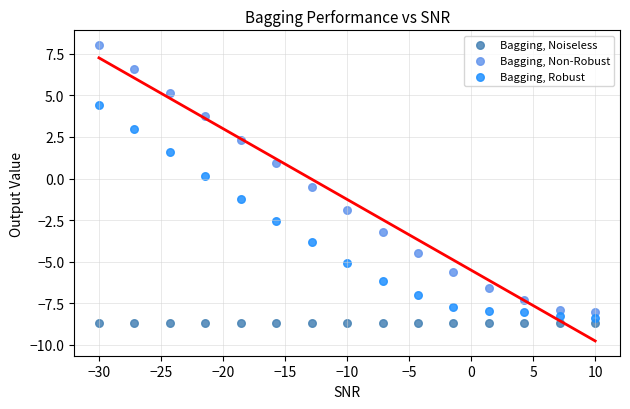

In the Bagging, Robust series, what Y value is closest to -1?

-1.2